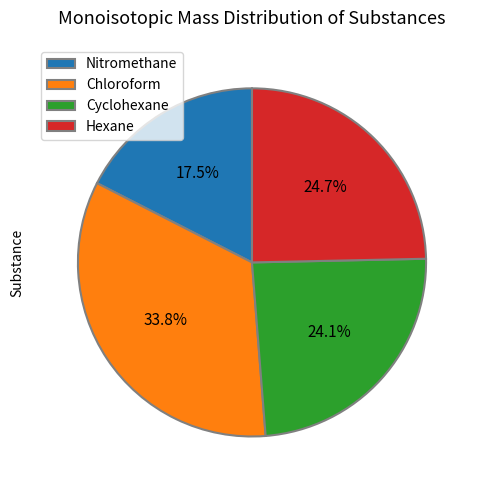

To the nearest percent, what is the difference between the Cyclohexane and Hexane slice percentages?

1%